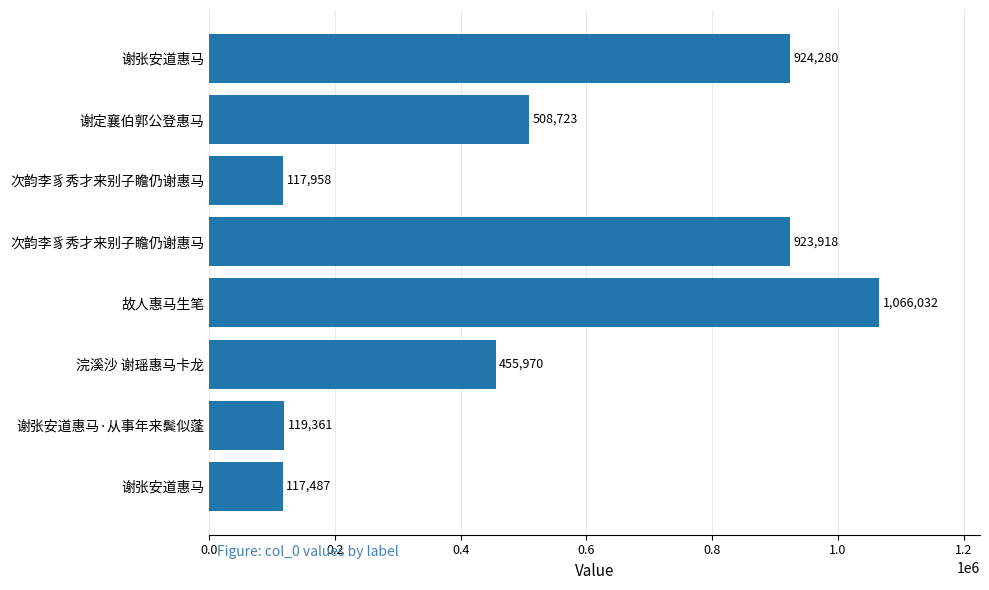

How many values are below 508723?

4